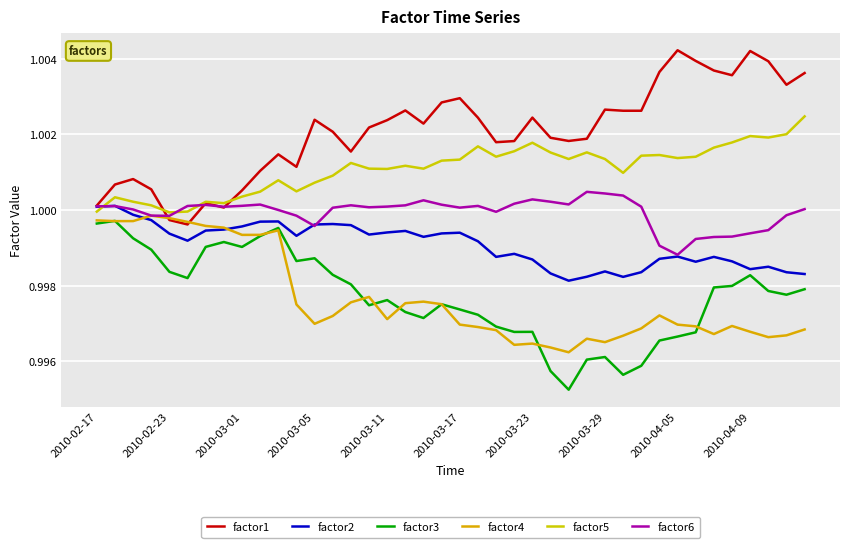

True or false: factor3 and factor2 intersect in this chart.

False